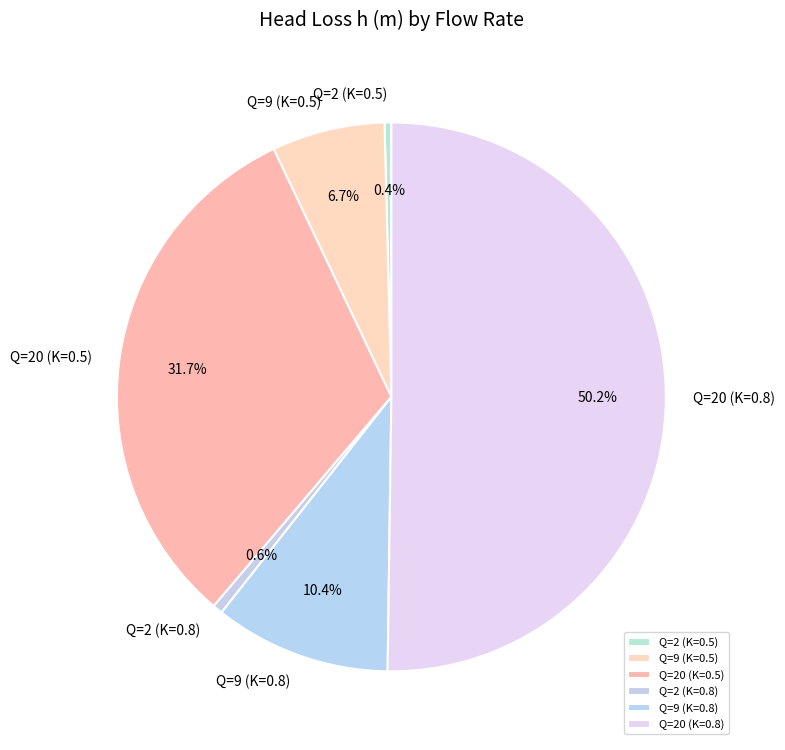

Which has a higher value, Q=20 (K=0.8) or Q=9 (K=0.8)?

Q=20 (K=0.8)